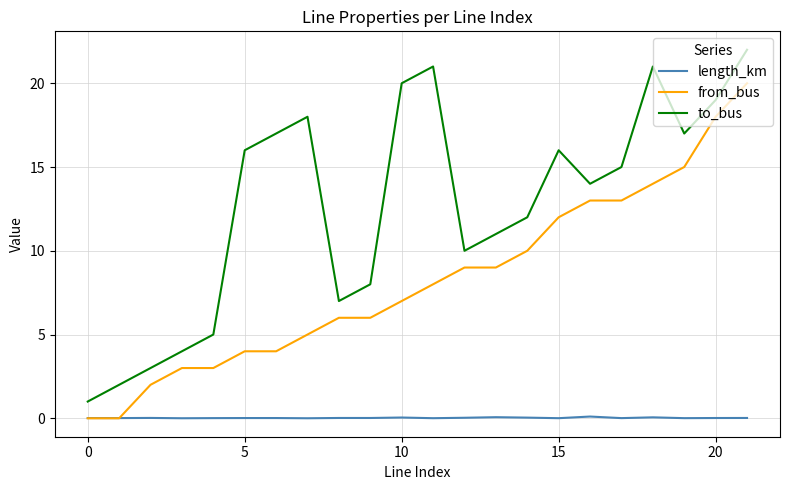

In length_km, how many points are higher than both neighbors (excluding endpoints)?

7